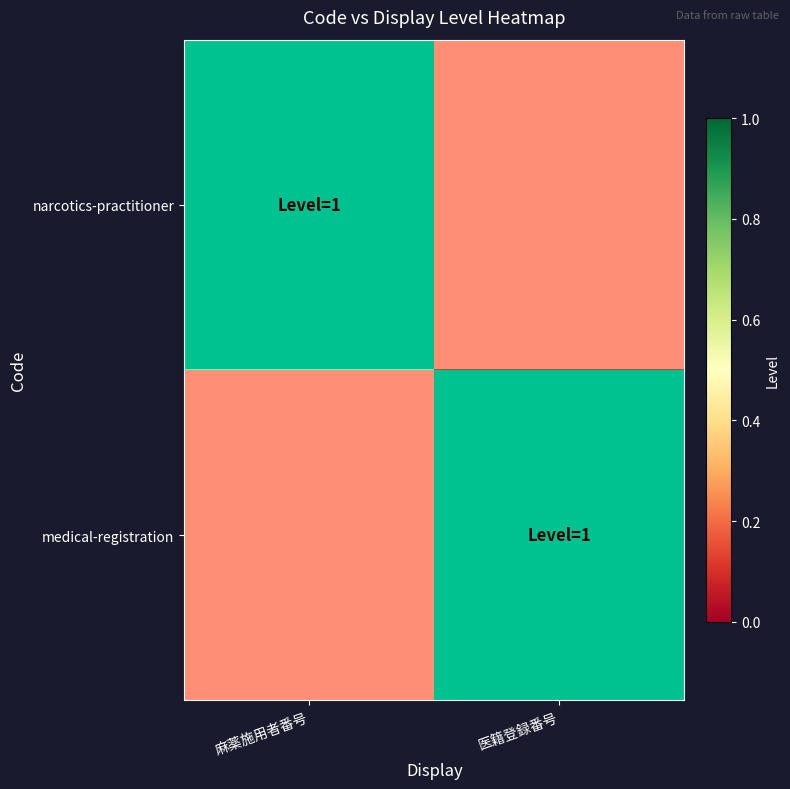

Which category has the lowest value across all series?

医籍登録番号